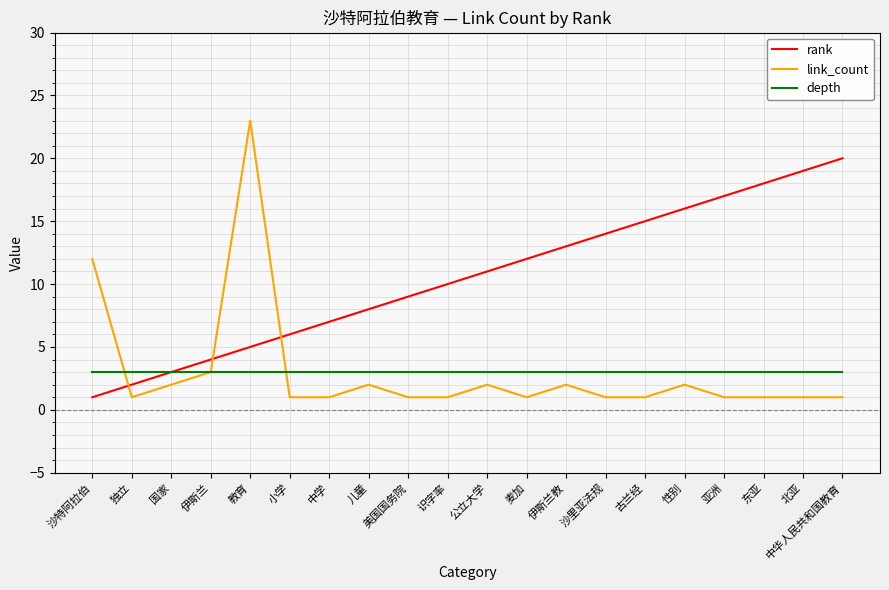

Reading left to right, what are all the values shown in this chart?

rank: 1	2	3	4	5	6	7	8	9	10	11	12	13	14	15	16	17	18	19	20
link_count: 12	1	2	3	23	1	1	2	1	1	2	1	2	1	1	2	1	1	1	1
depth: 3	3	3	3	3	3	3	3	3	3	3	3	3	3	3	3	3	3	3	3